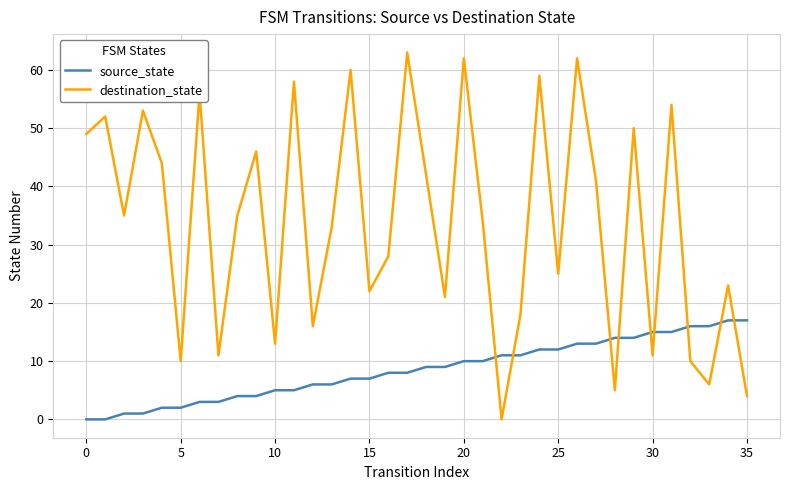

True or false: destination_state and source_state intersect in this chart.

True